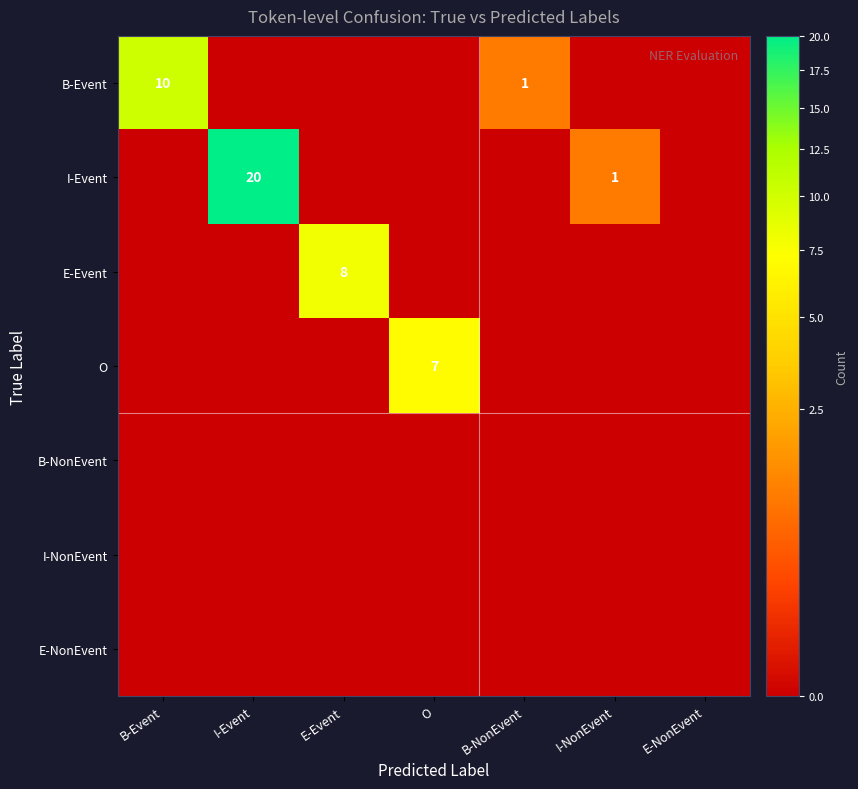

Which has a higher value, I-Event or E-Event?

I-Event